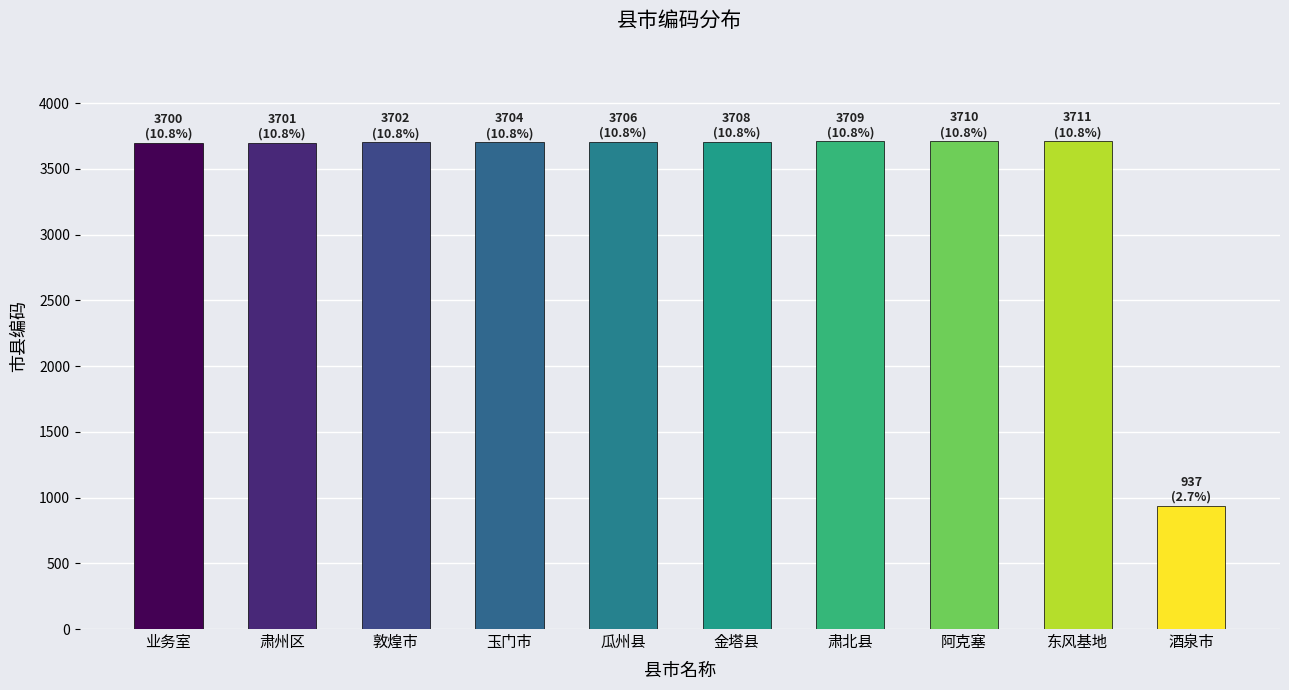

What is the value of the 3rd bar from the left?

3702